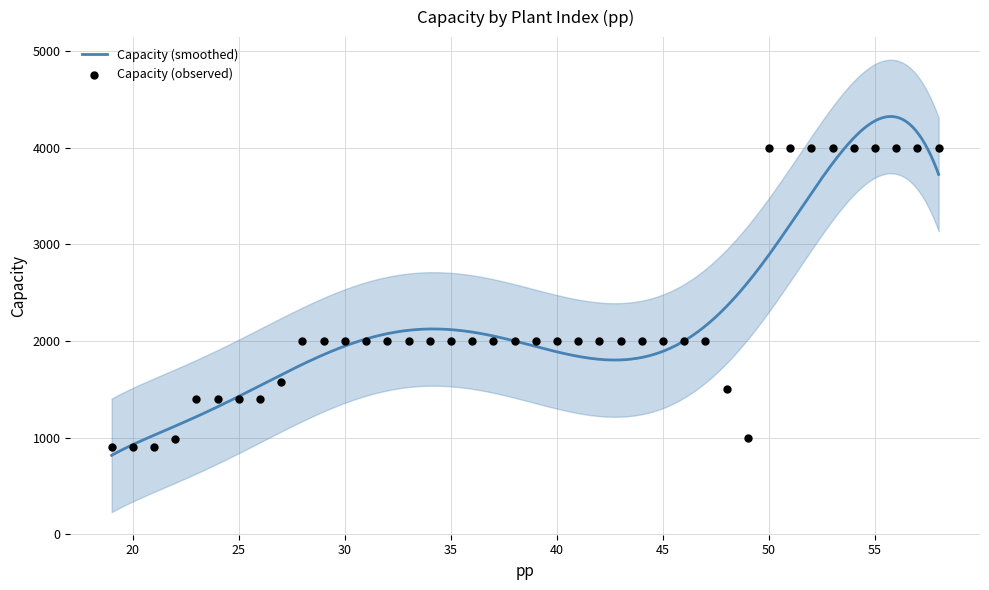

What is the maximum value for Capacity (smoothed)?

4322.9